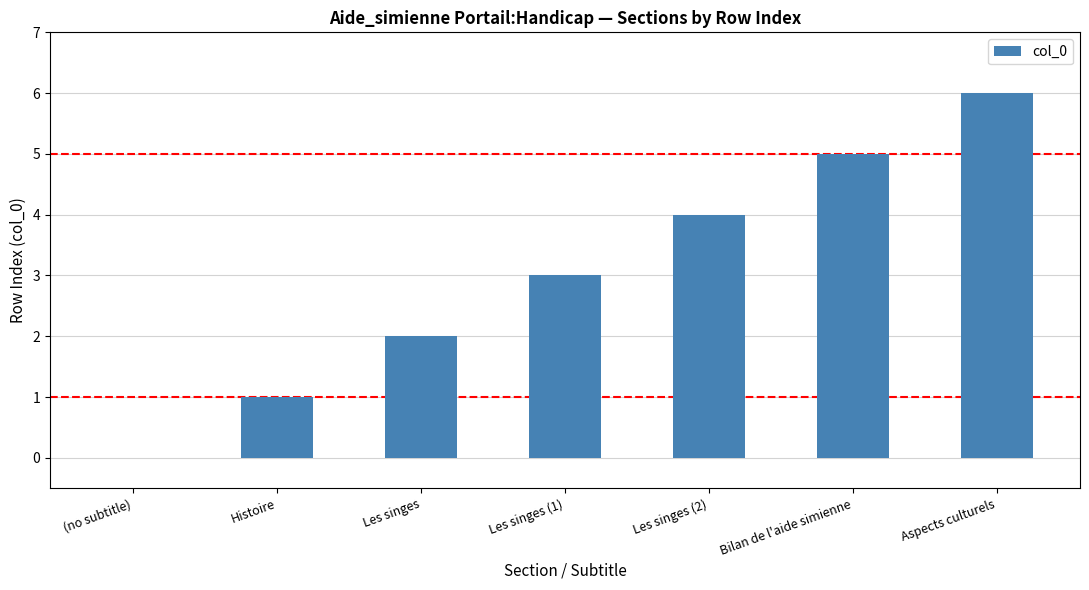

What is the sum of the values at Aspects culturels and Les singes (2)?

10